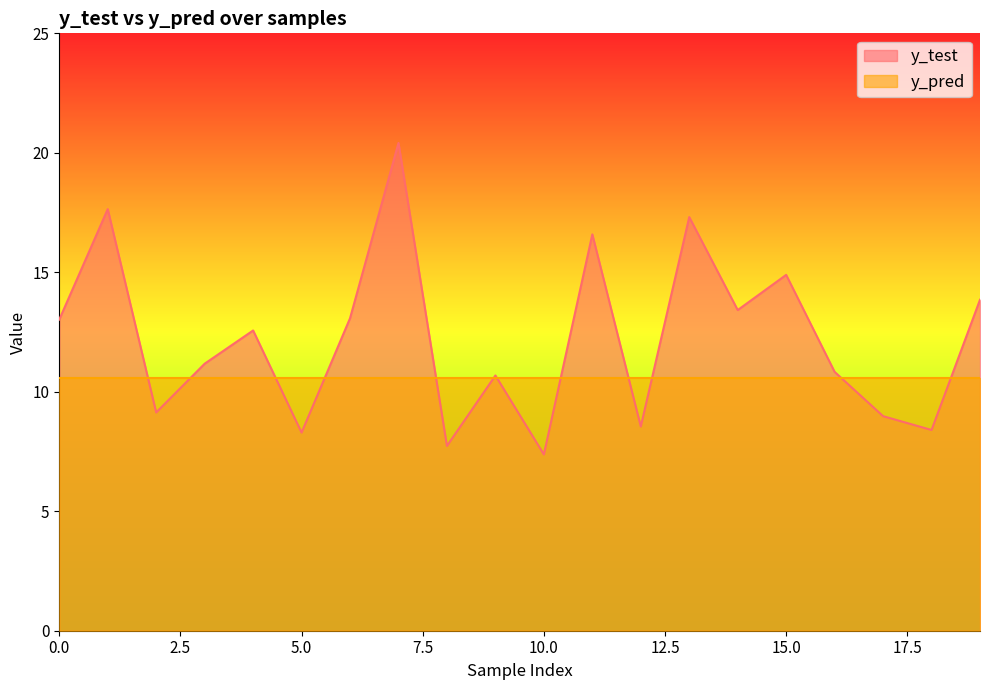

True or false: y_test and y_pred intersect in this chart.

True